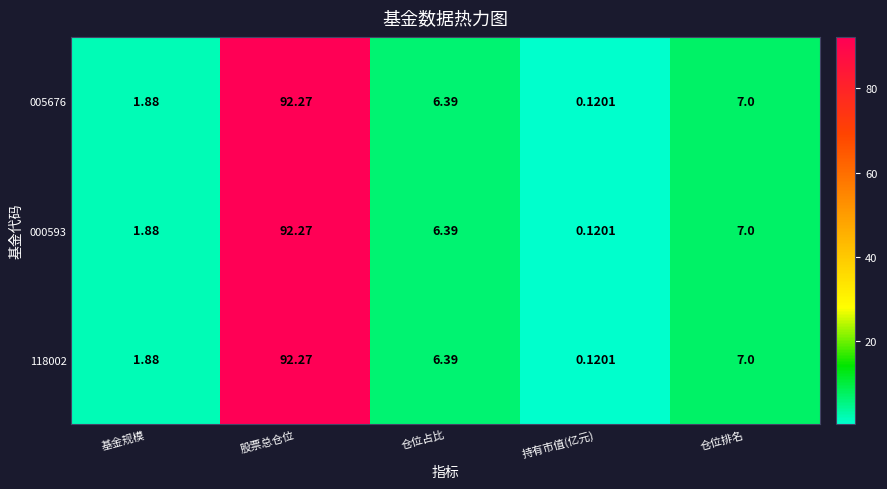

Which label corresponds to the largest value in the chart?

股票总仓位